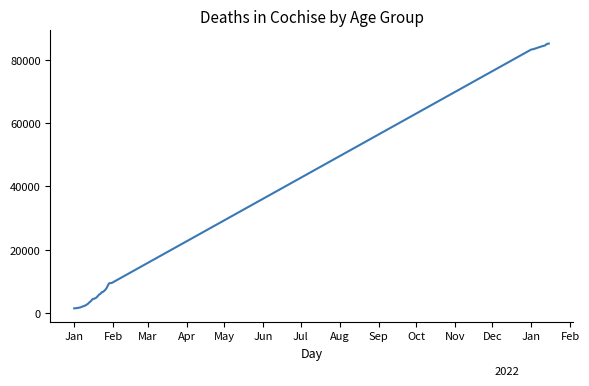

What is the maximum value shown in the chart?

85089